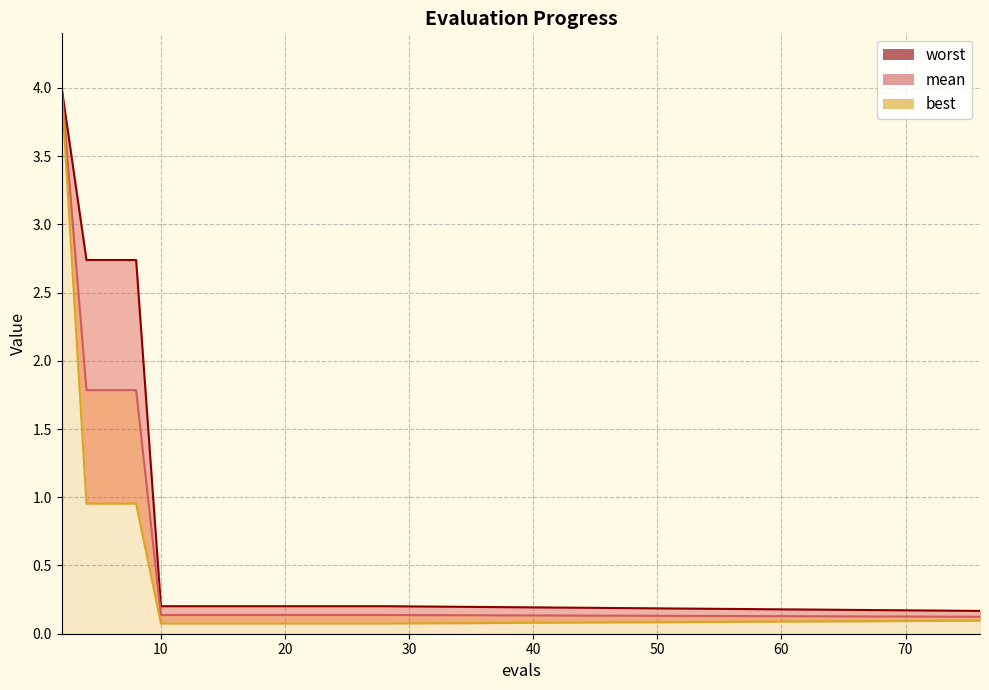

What is the difference between the worst values at 21 and 8?

2.5